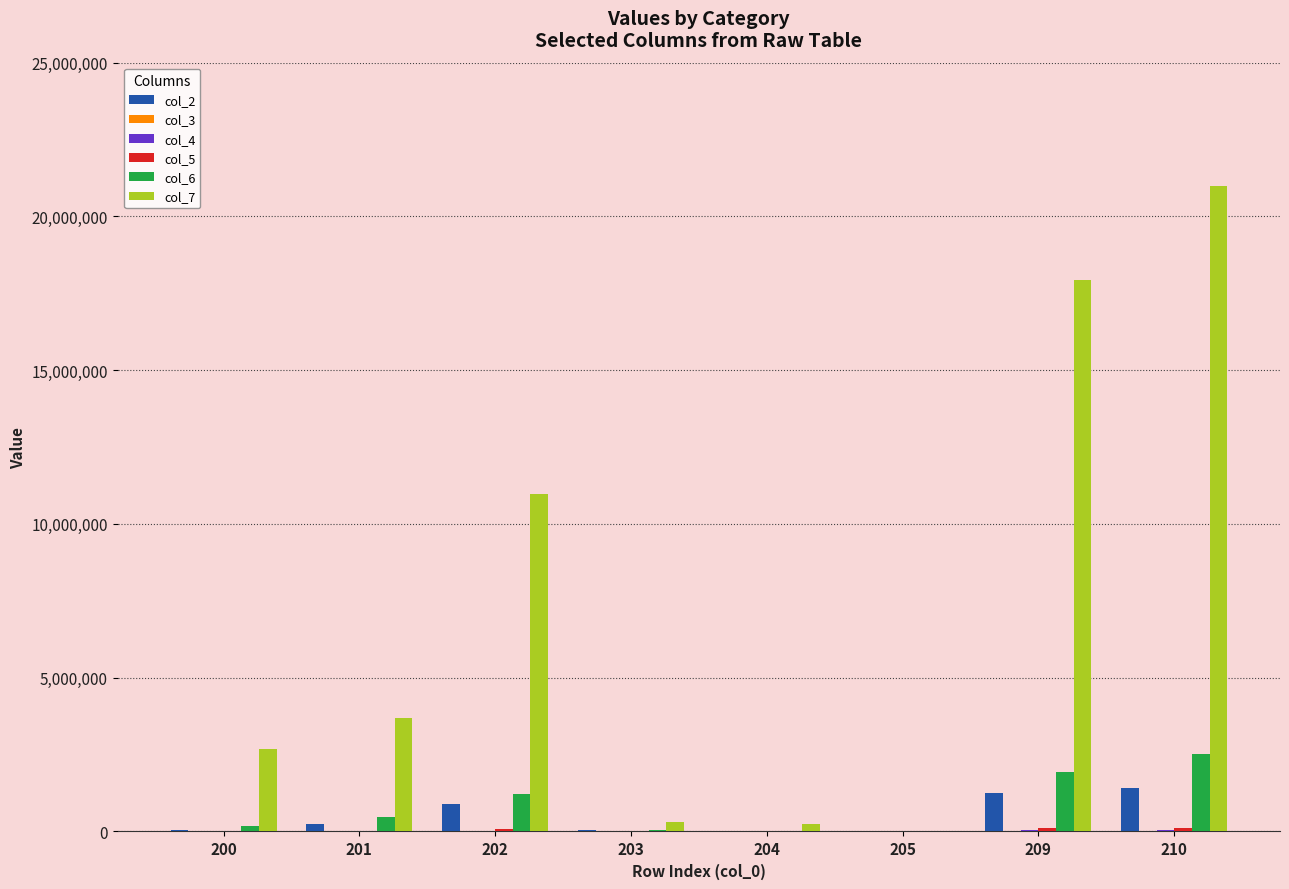

At which category is the sum across all series the highest?

210